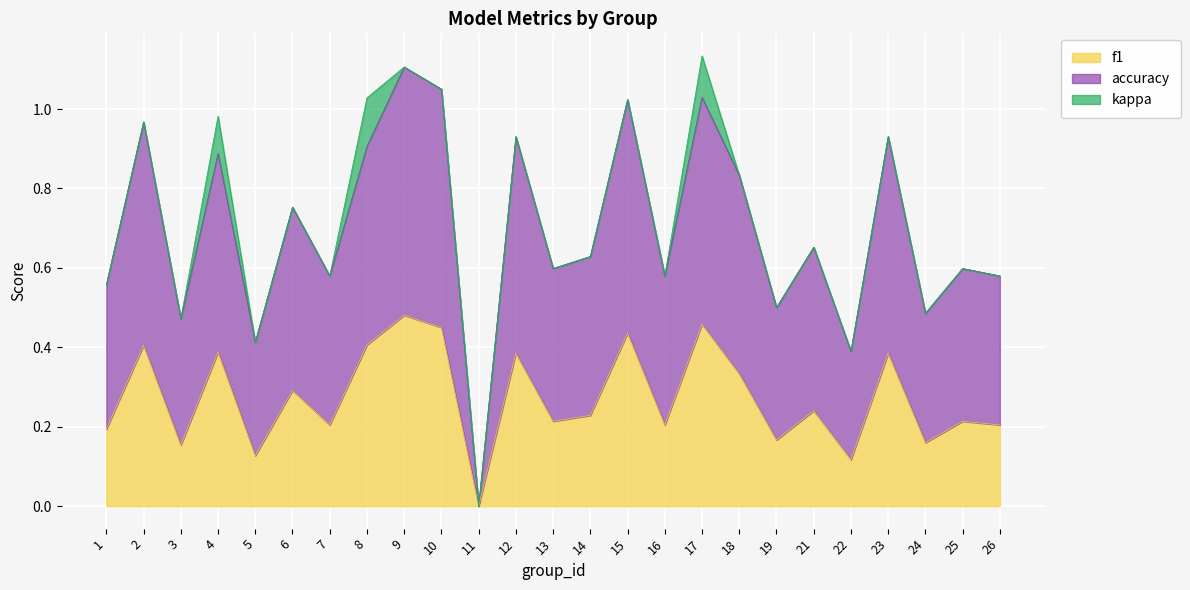

How many values in the f1 series exceed 0?

24